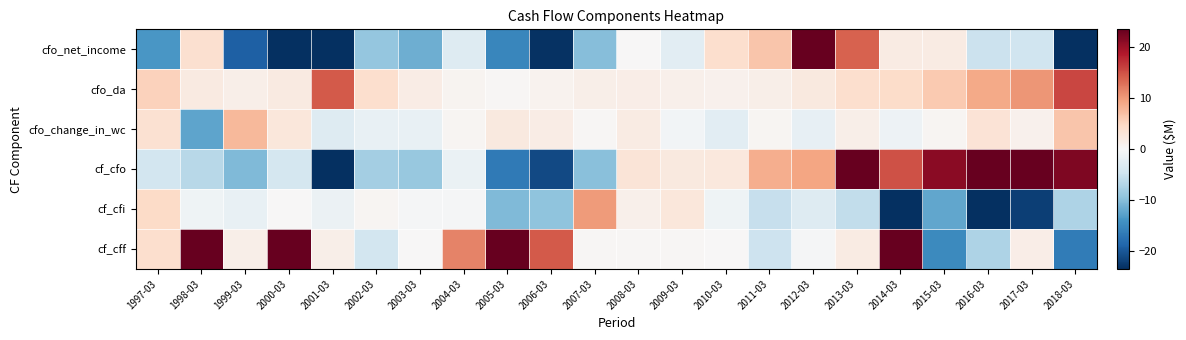

What is the spread (max minus min) of values at 2008-03?

3.0